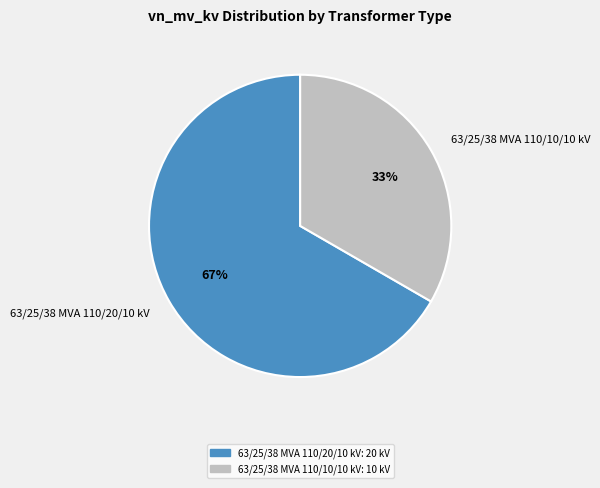

What is the smallest slice in the pie chart?

63/25/38 MVA 110/10/10 kV